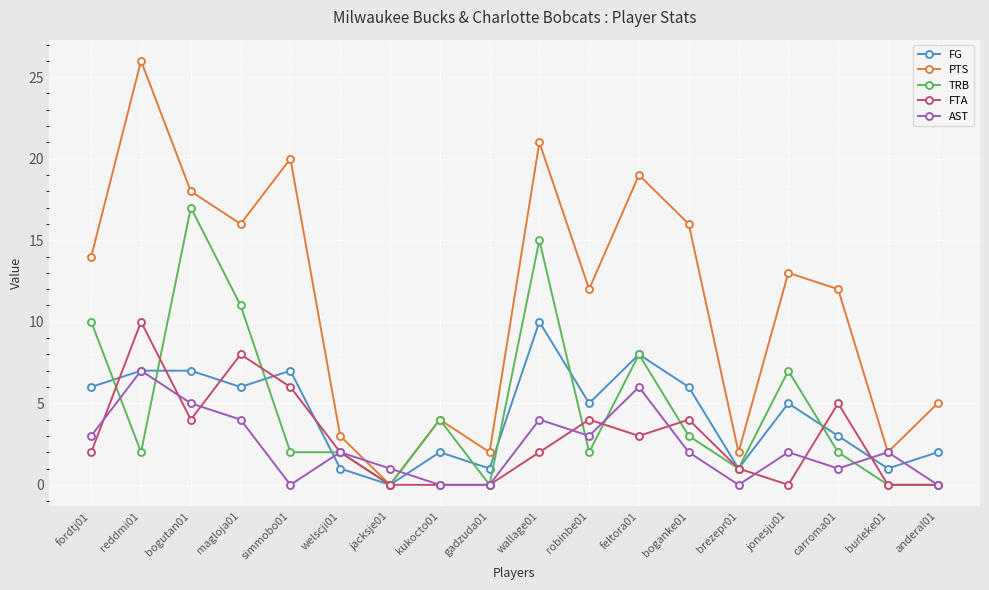

How many lines are shown in the chart?

5